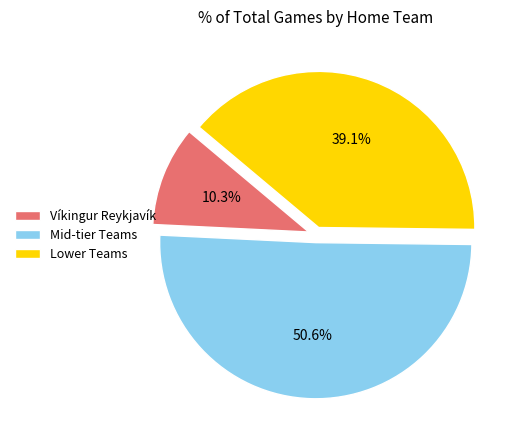

Which slice is the largest?

Mid-tier Teams